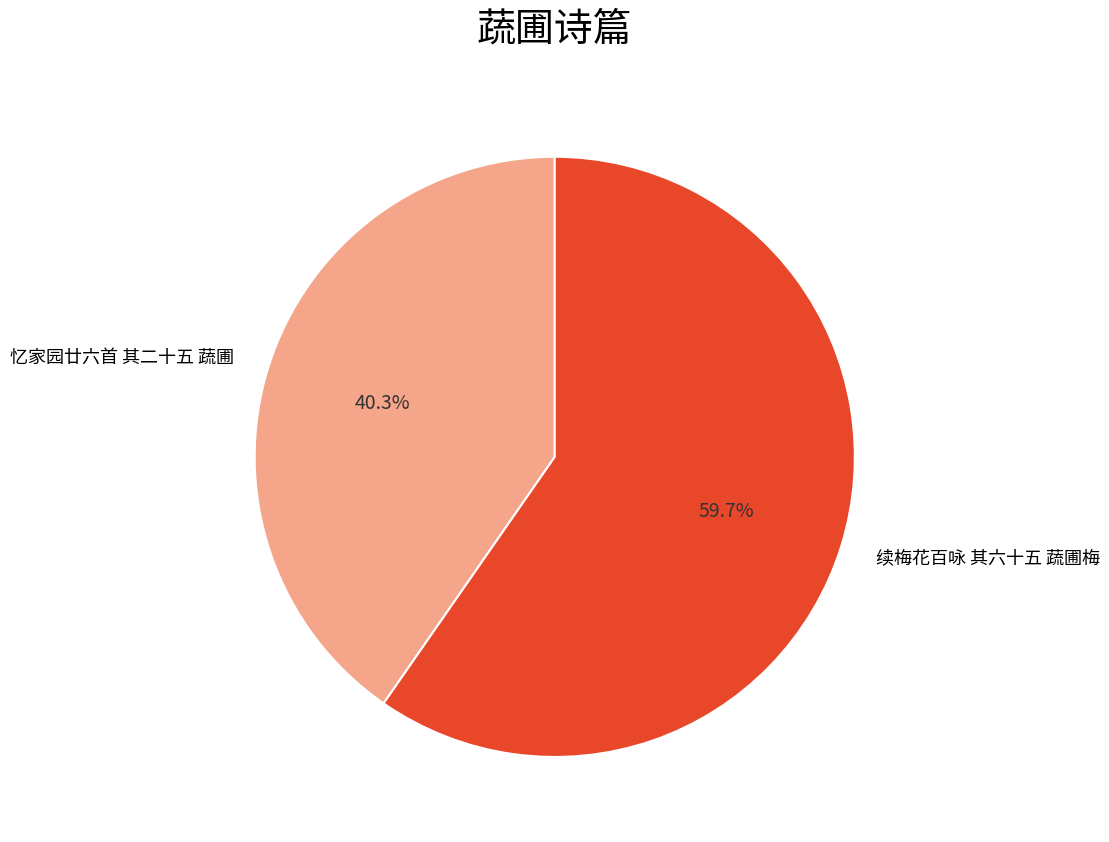

What is the smallest slice in the pie chart?

忆家园廿六首 其二十五 蔬圃